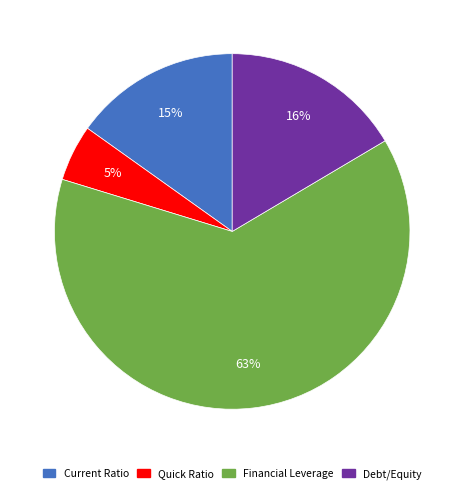

Combined, do Financial Leverage and Debt/Equity account for over 50%?

Yes